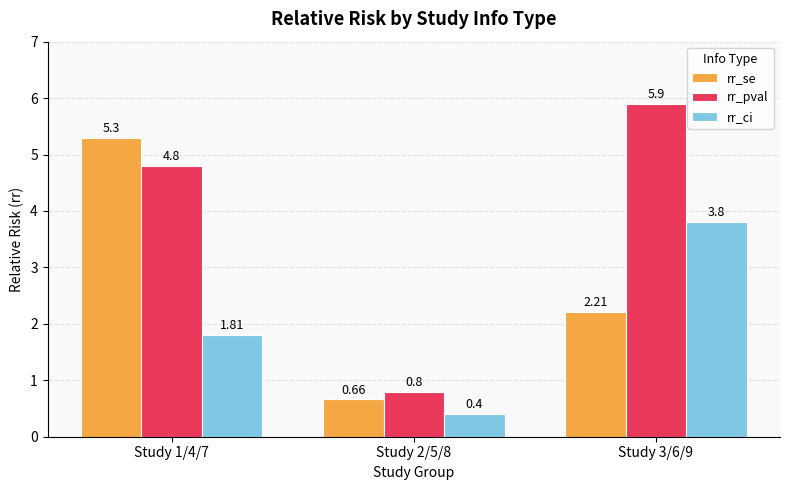

True or false: rr_pval has a value of 5.9 at Study 3/6/9.

True